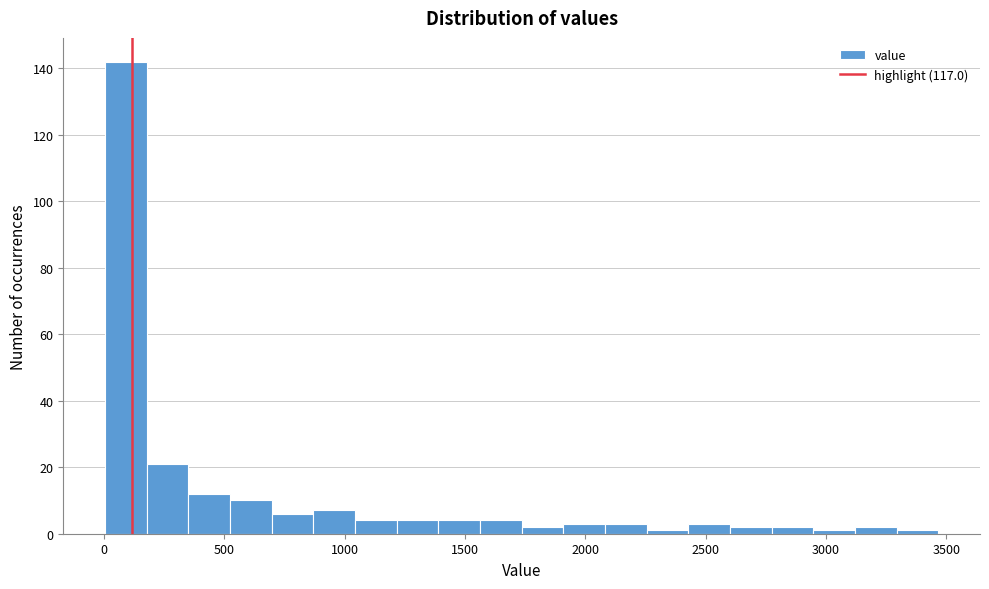

Read against the x-axis, roughly where is the centre of the tallest bar?

100